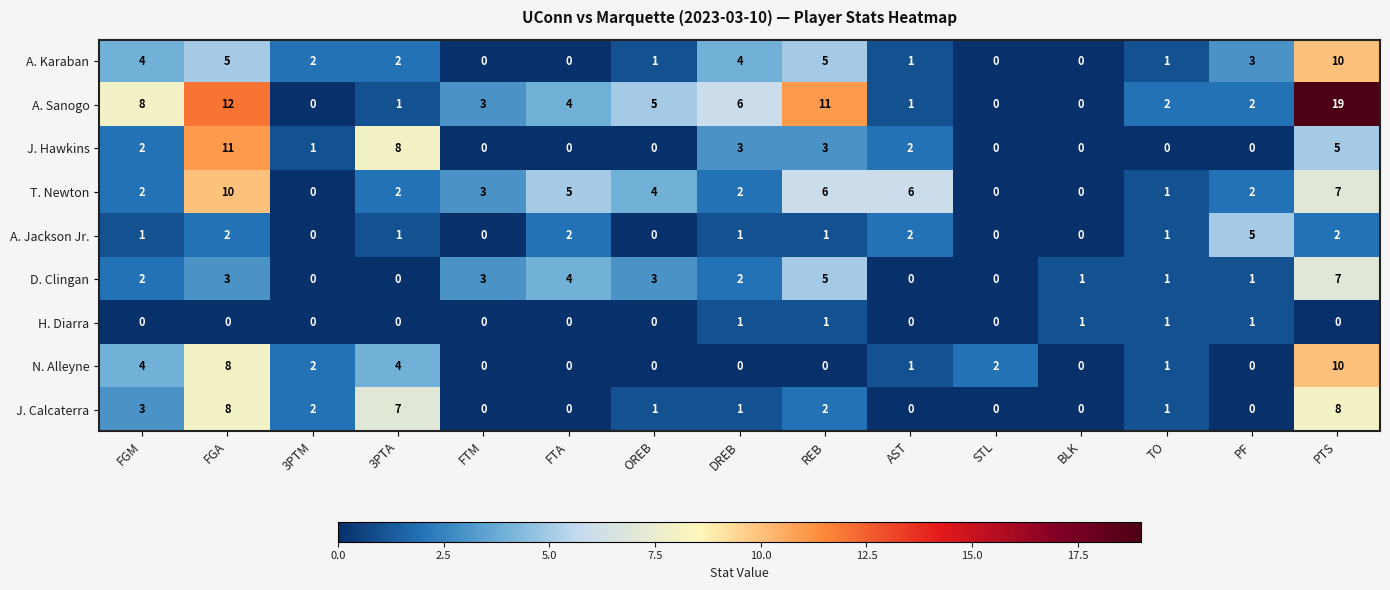

How many A. Karaban values are between 0 and 4?

12